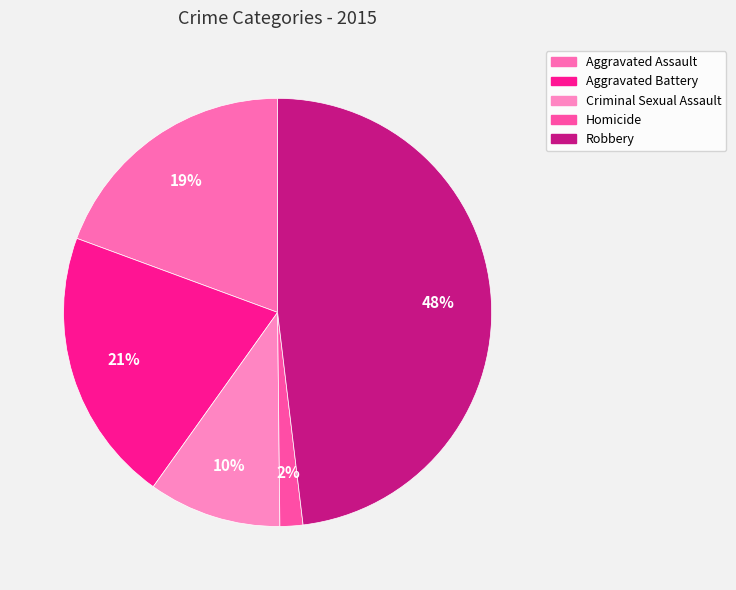

To the nearest percent, what is the combined percentage of Aggravated Assault and Aggravated Battery?

40%